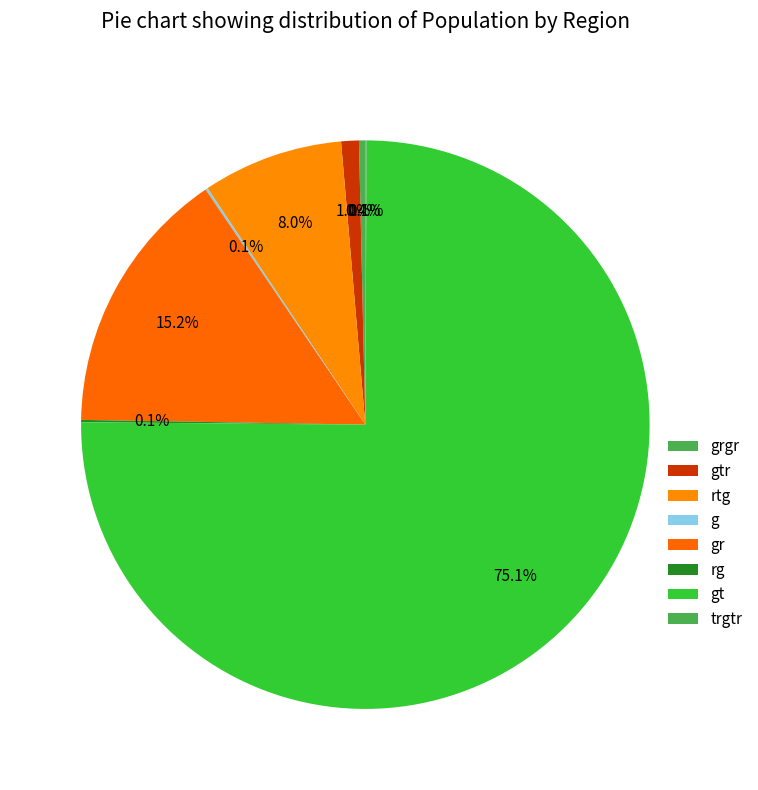

How much of the chart is everything except gtr?

99.0%